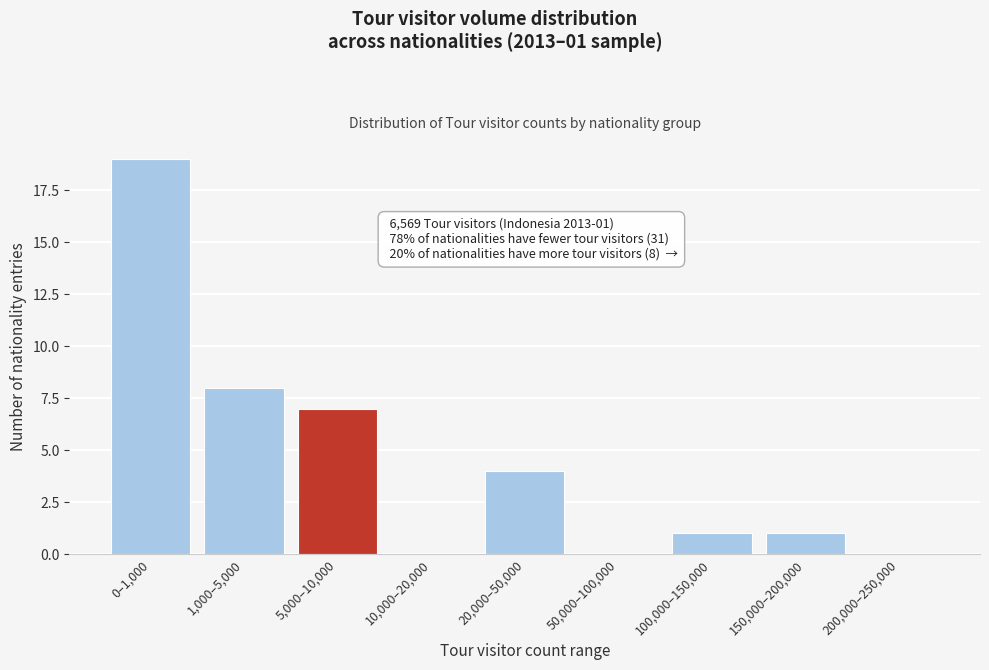

Reading right to left, extract all data points from this chart.

200,000–250,000=0	150,000–200,000=1	100,000–150,000=1	50,000–100,000=0	20,000–50,000=4	10,000–20,000=0	5,000–10,000=7	1,000–5,000=8	0–1,000=19